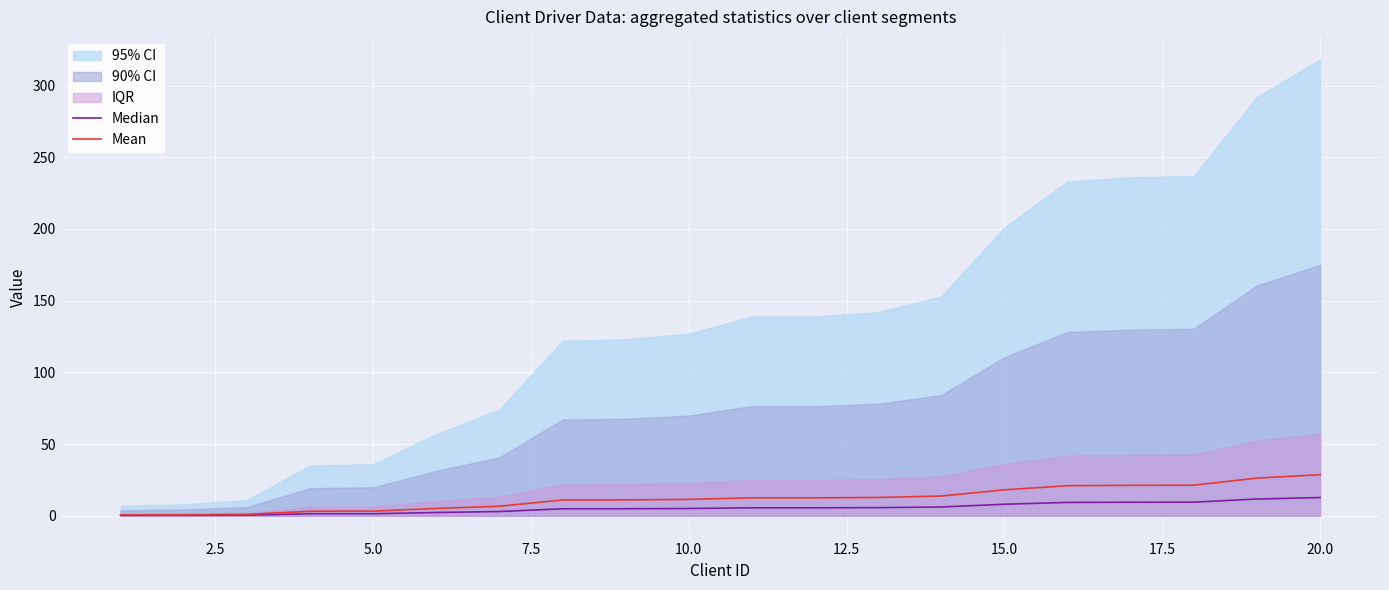

What is the spread (max minus min) of values at 2.5?

0.4